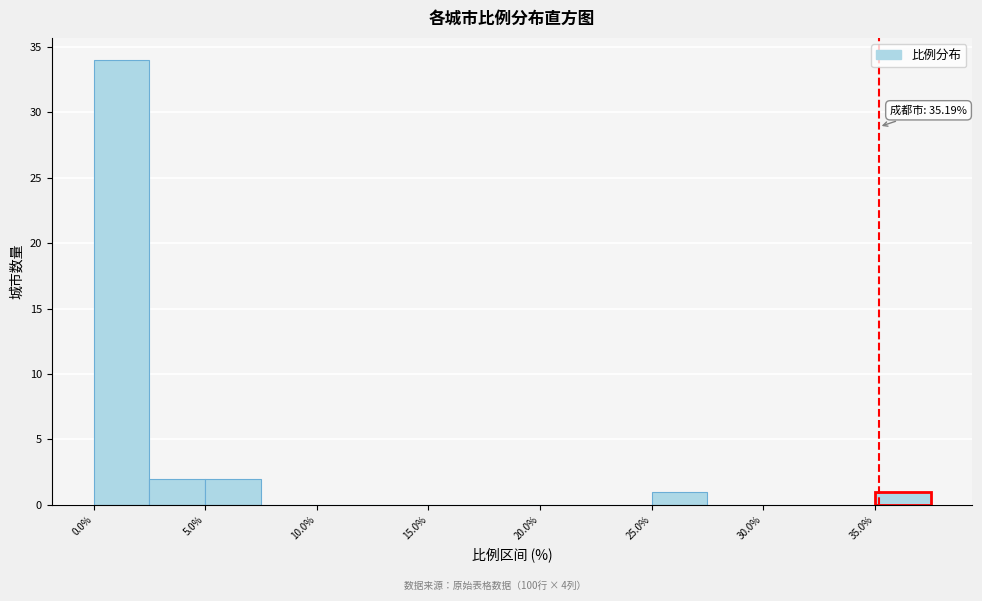

Which range on the x-axis has the tallest bar?

0.0 to 2.5